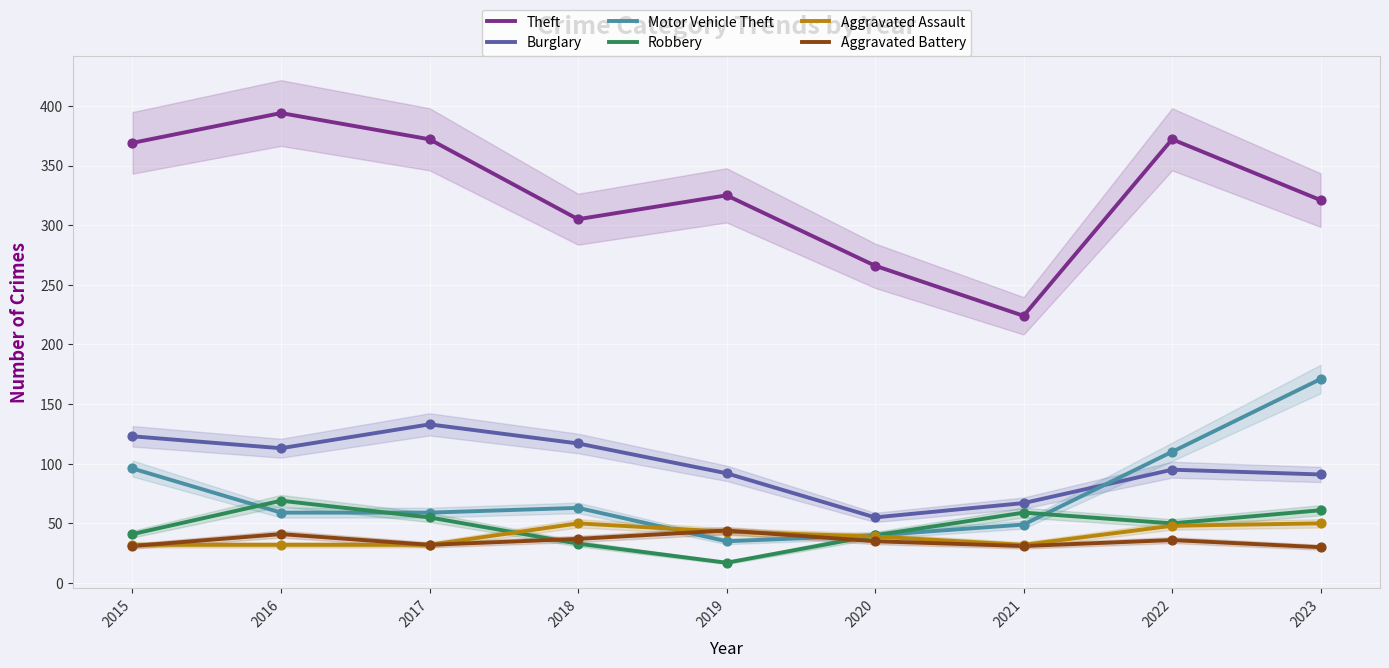

Which series reaches the maximum Y coordinate?

Theft